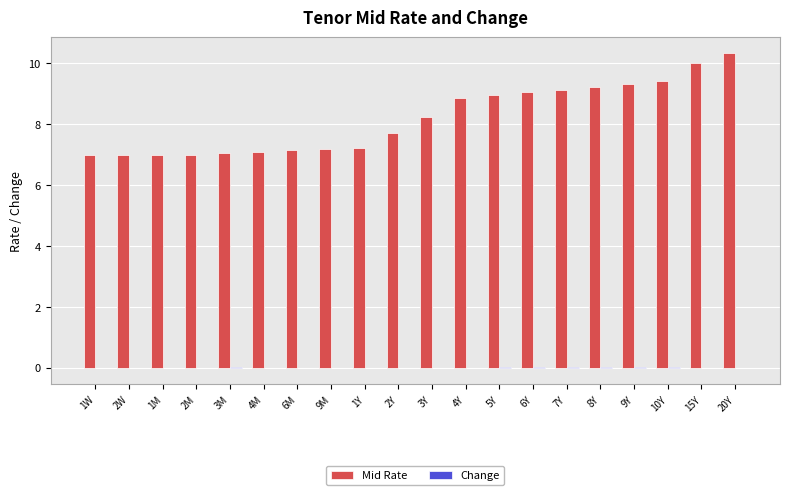

Which series has the largest total across all categories?

Mid Rate